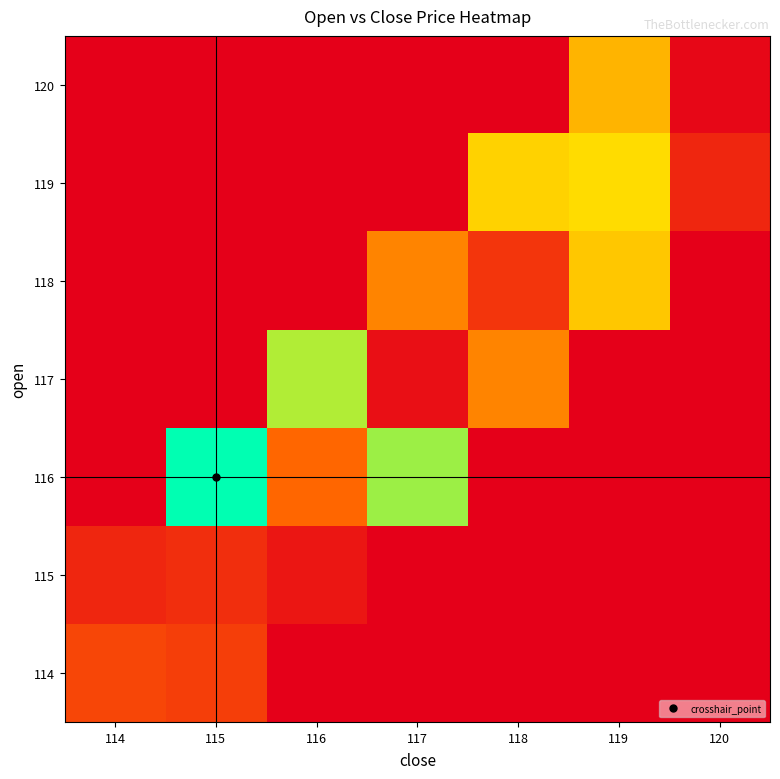

Between 116 and 118, which is larger?

116